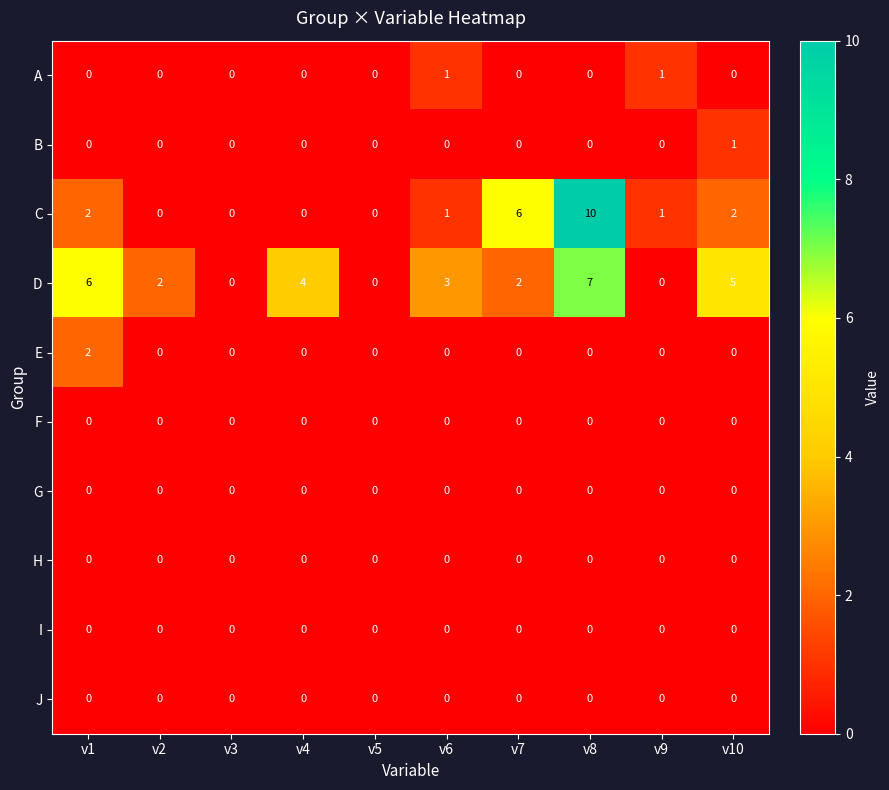

Which category has the highest value across all series?

v8